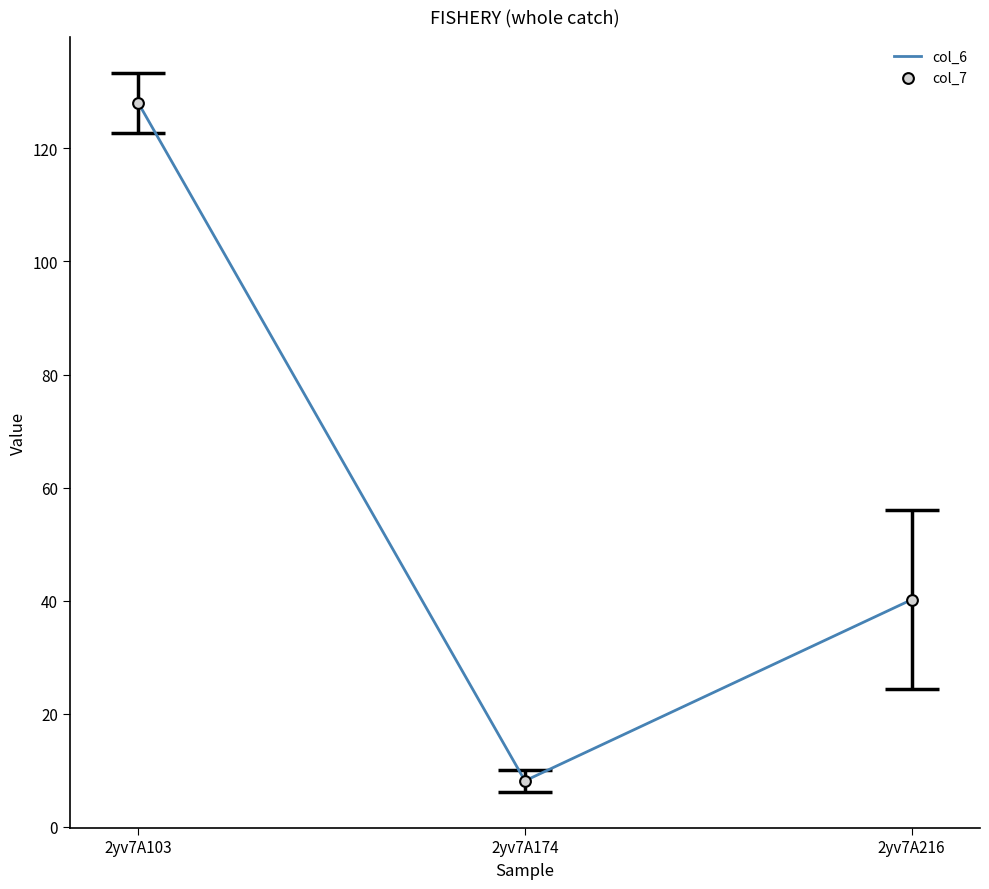

Which series contains the highest Y value?

col_6